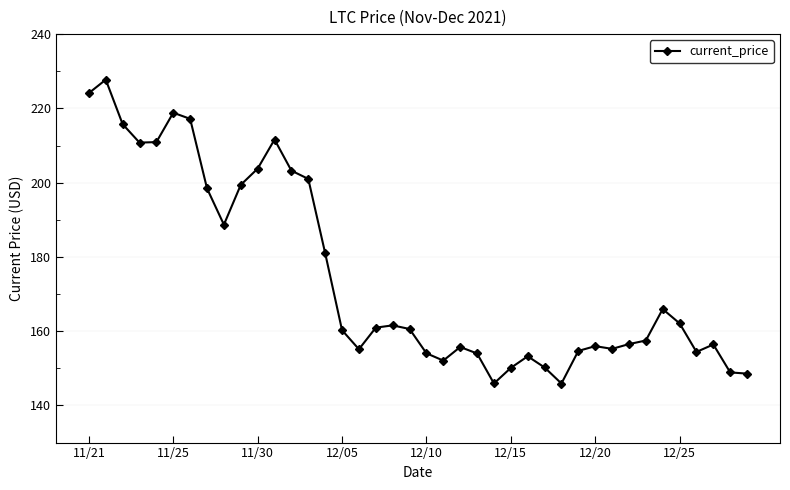

True or false: there are more than 0 points higher than both neighbors.

True